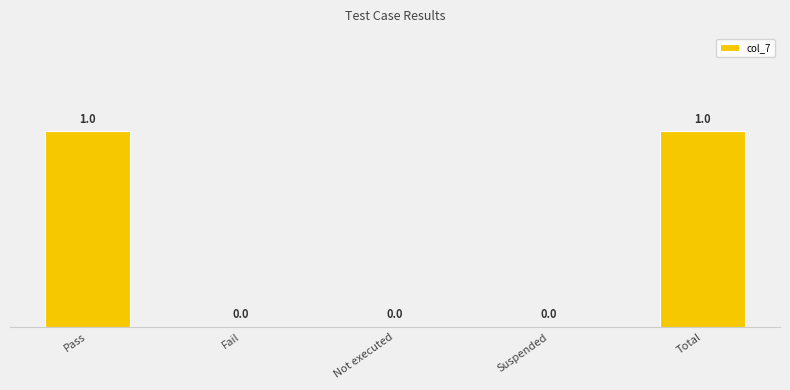

True or false: the data shows 1 at Pass.

True